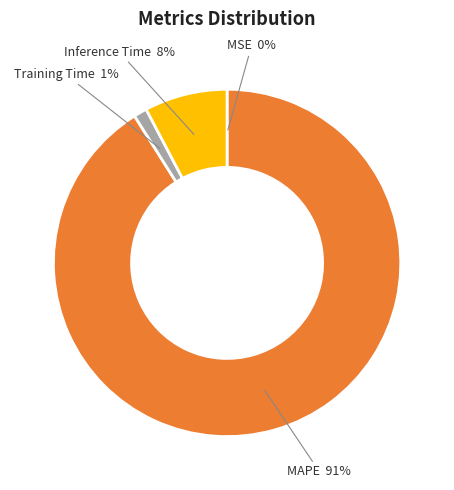

Which slice represents more than half of the pie?

MAPE